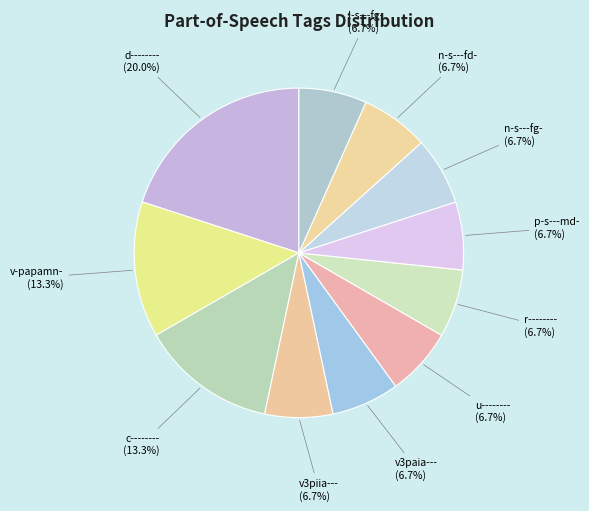

How many segments does this pie chart have?

11